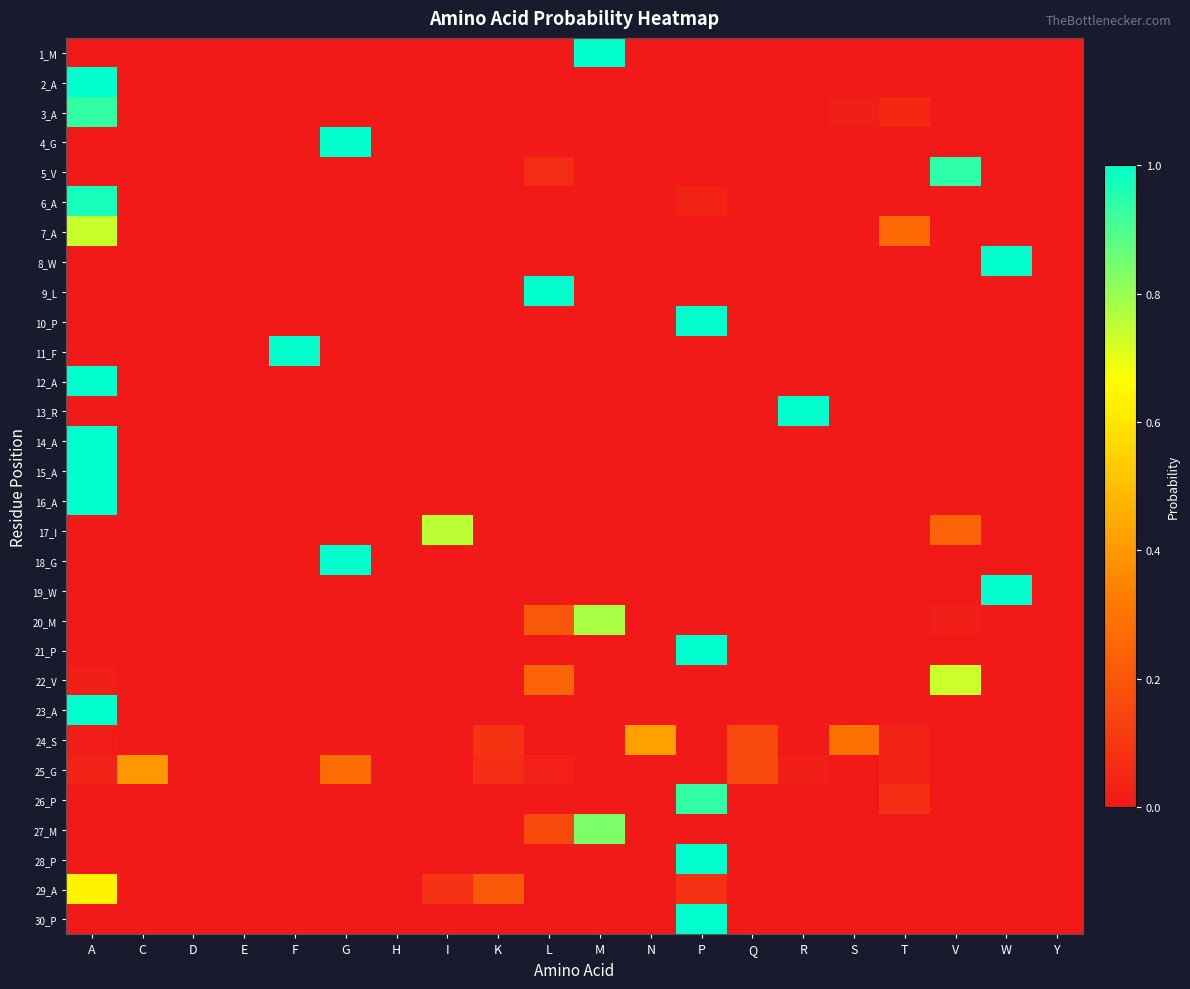

Reading right to left, what are all the values shown in this chart?

1_M: Y=0.0	W=0.0	V=0.0	T=0.0	S=0.0	R=0.0	Q=0.0	P=0.0	N=0.0	M=1.0	L=0.0	K=0.0	I=0.0	H=0.0	G=0.0	F=0.0	E=0.0	D=0.0	C=0.0	A=0.0
2_A: Y=0.0	W=0.0	V=0.0	T=0.0	S=0.0	R=0.0	Q=0.0	P=0.0	N=0.0	M=0.0	L=0.0	K=0.0	I=0.0	H=0.0	G=0.0	F=0.0	E=0.0	D=0.0	C=0.0	A=1.0
3_A: Y=0.0	W=0.0	V=0.0	T=0.0	S=0.0	R=0.0	Q=0.0	P=0.0	N=0.0	M=0.0	L=0.0	K=0.0	I=0.0	H=0.0	G=0.0	F=0.0	E=0.0	D=0.0	C=0.0	A=0.9
4_G: Y=0.0	W=0.0	V=0.0	T=0.0	S=0.0	R=0.0	Q=0.0	P=0.0	N=0.0	M=0.0	L=0.0	K=0.0	I=0.0	H=0.0	G=1.0	F=0.0	E=0.0	D=0.0	C=0.0	A=0.0
5_V: Y=0.0	W=0.0	V=0.9	T=0.0	S=0.0	R=0.0	Q=0.0	P=0.0	N=0.0	M=0.0	L=0.1	K=0.0	I=0.0	H=0.0	G=0.0	F=0.0	E=0.0	D=0.0	C=0.0	A=0.0
6_A: Y=0.0	W=0.0	V=0.0	T=0.0	S=0.0	R=0.0	Q=0.0	P=0.0	N=0.0	M=0.0	L=0.0	K=0.0	I=0.0	H=0.0	G=0.0	F=0.0	E=0.0	D=0.0	C=0.0	A=1.0
7_A: Y=0.0	W=0.0	V=0.0	T=0.3	S=0.0	R=0.0	Q=0.0	P=0.0	N=0.0	M=0.0	L=0.0	K=0.0	I=0.0	H=0.0	G=0.0	F=0.0	E=0.0	D=0.0	C=0.0	A=0.7
8_W: Y=0.0	W=1.0	V=0.0	T=0.0	S=0.0	R=0.0	Q=0.0	P=0.0	N=0.0	M=0.0	L=0.0	K=0.0	I=0.0	H=0.0	G=0.0	F=0.0	E=0.0	D=0.0	C=0.0	A=0.0
9_L: Y=0.0	W=0.0	V=0.0	T=0.0	S=0.0	R=0.0	Q=0.0	P=0.0	N=0.0	M=0.0	L=1.0	K=0.0	I=0.0	H=0.0	G=0.0	F=0.0	E=0.0	D=0.0	C=0.0	A=0.0
10_P: Y=0.0	W=0.0	V=0.0	T=0.0	S=0.0	R=0.0	Q=0.0	P=1.0	N=0.0	M=0.0	L=0.0	K=0.0	I=0.0	H=0.0	G=0.0	F=0.0	E=0.0	D=0.0	C=0.0	A=0.0
11_F: Y=0.0	W=0.0	V=0.0	T=0.0	S=0.0	R=0.0	Q=0.0	P=0.0	N=0.0	M=0.0	L=0.0	K=0.0	I=0.0	H=0.0	G=0.0	F=1.0	E=0.0	D=0.0	C=0.0	A=0.0
12_A: Y=0.0	W=0.0	V=0.0	T=0.0	S=0.0	R=0.0	Q=0.0	P=0.0	N=0.0	M=0.0	L=0.0	K=0.0	I=0.0	H=0.0	G=0.0	F=0.0	E=0.0	D=0.0	C=0.0	A=1.0
13_R: Y=0.0	W=0.0	V=0.0	T=0.0	S=0.0	R=1.0	Q=0.0	P=0.0	N=0.0	M=0.0	L=0.0	K=0.0	I=0.0	H=0.0	G=0.0	F=0.0	E=0.0	D=0.0	C=0.0	A=0.0
14_A: Y=0.0	W=0.0	V=0.0	T=0.0	S=0.0	R=0.0	Q=0.0	P=0.0	N=0.0	M=0.0	L=0.0	K=0.0	I=0.0	H=0.0	G=0.0	F=0.0	E=0.0	D=0.0	C=0.0	A=1.0
15_A: Y=0.0	W=0.0	V=0.0	T=0.0	S=0.0	R=0.0	Q=0.0	P=0.0	N=0.0	M=0.0	L=0.0	K=0.0	I=0.0	H=0.0	G=0.0	F=0.0	E=0.0	D=0.0	C=0.0	A=1.0
16_A: Y=0.0	W=0.0	V=0.0	T=0.0	S=0.0	R=0.0	Q=0.0	P=0.0	N=0.0	M=0.0	L=0.0	K=0.0	I=0.0	H=0.0	G=0.0	F=0.0	E=0.0	D=0.0	C=0.0	A=1.0
17_I: Y=0.0	W=0.0	V=0.2	T=0.0	S=0.0	R=0.0	Q=0.0	P=0.0	N=0.0	M=0.0	L=0.0	K=0.0	I=0.8	H=0.0	G=0.0	F=0.0	E=0.0	D=0.0	C=0.0	A=0.0
18_G: Y=0.0	W=0.0	V=0.0	T=0.0	S=0.0	R=0.0	Q=0.0	P=0.0	N=0.0	M=0.0	L=0.0	K=0.0	I=0.0	H=0.0	G=1.0	F=0.0	E=0.0	D=0.0	C=0.0	A=0.0
19_W: Y=0.0	W=1.0	V=0.0	T=0.0	S=0.0	R=0.0	Q=0.0	P=0.0	N=0.0	M=0.0	L=0.0	K=0.0	I=0.0	H=0.0	G=0.0	F=0.0	E=0.0	D=0.0	C=0.0	A=0.0
20_M: Y=0.0	W=0.0	V=0.0	T=0.0	S=0.0	R=0.0	Q=0.0	P=0.0	N=0.0	M=0.8	L=0.2	K=0.0	I=0.0	H=0.0	G=0.0	F=0.0	E=0.0	D=0.0	C=0.0	A=0.0
21_P: Y=0.0	W=0.0	V=0.0	T=0.0	S=0.0	R=0.0	Q=0.0	P=1.0	N=0.0	M=0.0	L=0.0	K=0.0	I=0.0	H=0.0	G=0.0	F=0.0	E=0.0	D=0.0	C=0.0	A=0.0
22_V: Y=0.0	W=0.0	V=0.7	T=0.0	S=0.0	R=0.0	Q=0.0	P=0.0	N=0.0	M=0.0	L=0.2	K=0.0	I=0.0	H=0.0	G=0.0	F=0.0	E=0.0	D=0.0	C=0.0	A=0.0
23_A: Y=0.0	W=0.0	V=0.0	T=0.0	S=0.0	R=0.0	Q=0.0	P=0.0	N=0.0	M=0.0	L=0.0	K=0.0	I=0.0	H=0.0	G=0.0	F=0.0	E=0.0	D=0.0	C=0.0	A=1.0
24_S: Y=0.0	W=0.0	V=0.0	T=0.0	S=0.3	R=0.0	Q=0.2	P=0.0	N=0.4	M=0.0	L=0.0	K=0.1	I=0.0	H=0.0	G=0.0	F=0.0	E=0.0	D=0.0	C=0.0	A=0.0
25_G: Y=0.0	W=0.0	V=0.0	T=0.0	S=0.0	R=0.0	Q=0.2	P=0.0	N=0.0	M=0.0	L=0.0	K=0.1	I=0.0	H=0.0	G=0.3	F=0.0	E=0.0	D=0.0	C=0.4	A=0.0
26_P: Y=0.0	W=0.0	V=0.0	T=0.1	S=0.0	R=0.0	Q=0.0	P=0.9	N=0.0	M=0.0	L=0.0	K=0.0	I=0.0	H=0.0	G=0.0	F=0.0	E=0.0	D=0.0	C=0.0	A=0.0
27_M: Y=0.0	W=0.0	V=0.0	T=0.0	S=0.0	R=0.0	Q=0.0	P=0.0	N=0.0	M=0.8	L=0.2	K=0.0	I=0.0	H=0.0	G=0.0	F=0.0	E=0.0	D=0.0	C=0.0	A=0.0
28_P: Y=0.0	W=0.0	V=0.0	T=0.0	S=0.0	R=0.0	Q=0.0	P=1.0	N=0.0	M=0.0	L=0.0	K=0.0	I=0.0	H=0.0	G=0.0	F=0.0	E=0.0	D=0.0	C=0.0	A=0.0
29_A: Y=0.0	W=0.0	V=0.0	T=0.0	S=0.0	R=0.0	Q=0.0	P=0.1	N=0.0	M=0.0	L=0.0	K=0.2	I=0.1	H=0.0	G=0.0	F=0.0	E=0.0	D=0.0	C=0.0	A=0.6
30_P: Y=0.0	W=0.0	V=0.0	T=0.0	S=0.0	R=0.0	Q=0.0	P=1.0	N=0.0	M=0.0	L=0.0	K=0.0	I=0.0	H=0.0	G=0.0	F=0.0	E=0.0	D=0.0	C=0.0	A=0.0